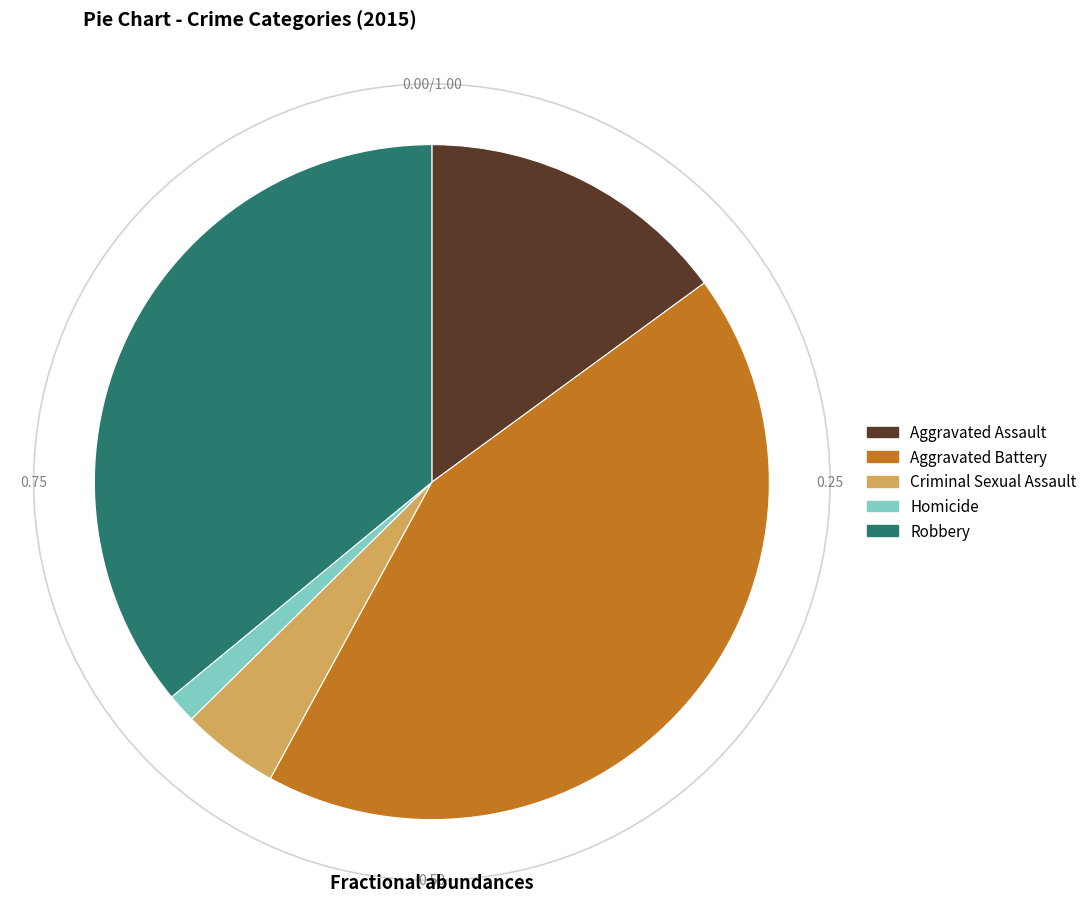

Is there a majority slice in this chart?

No